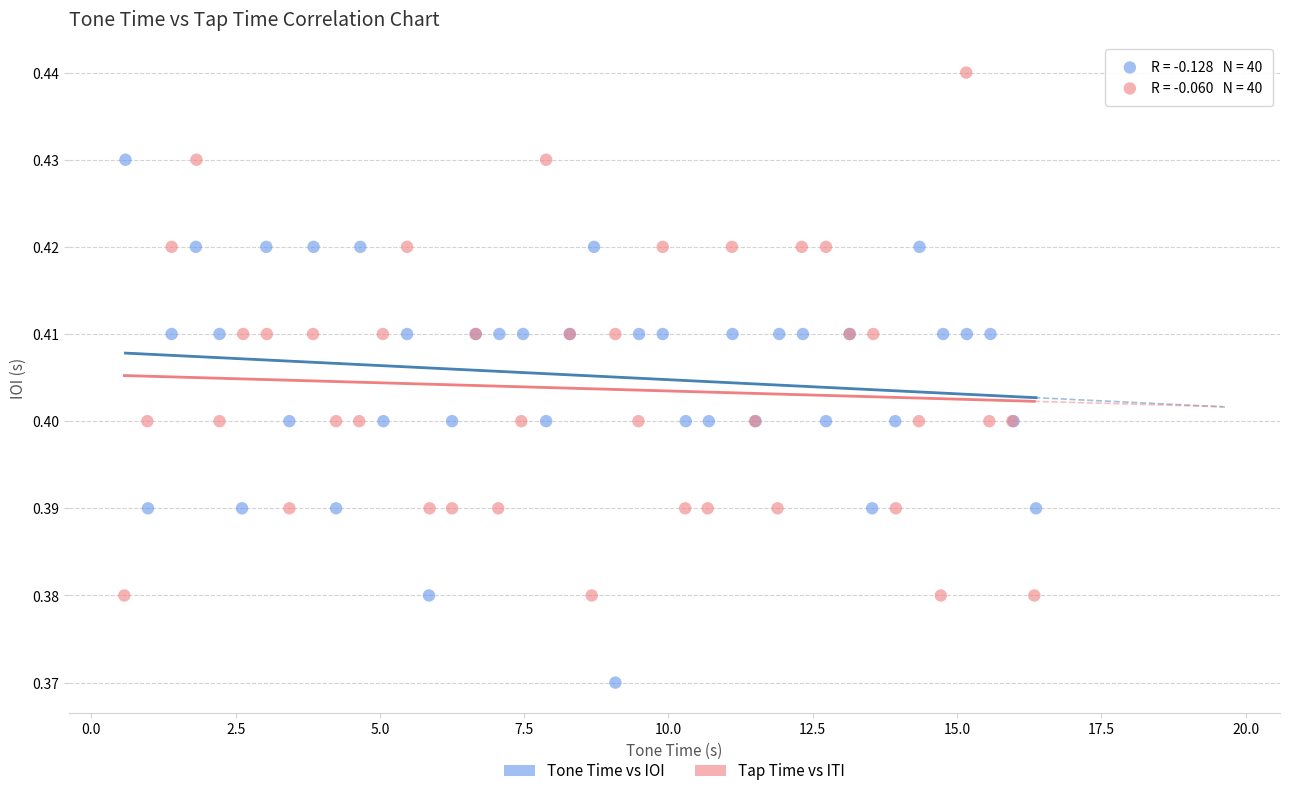

What are all the series names shown in the legend?

Tone Time vs IOI, Tap Time vs ITI